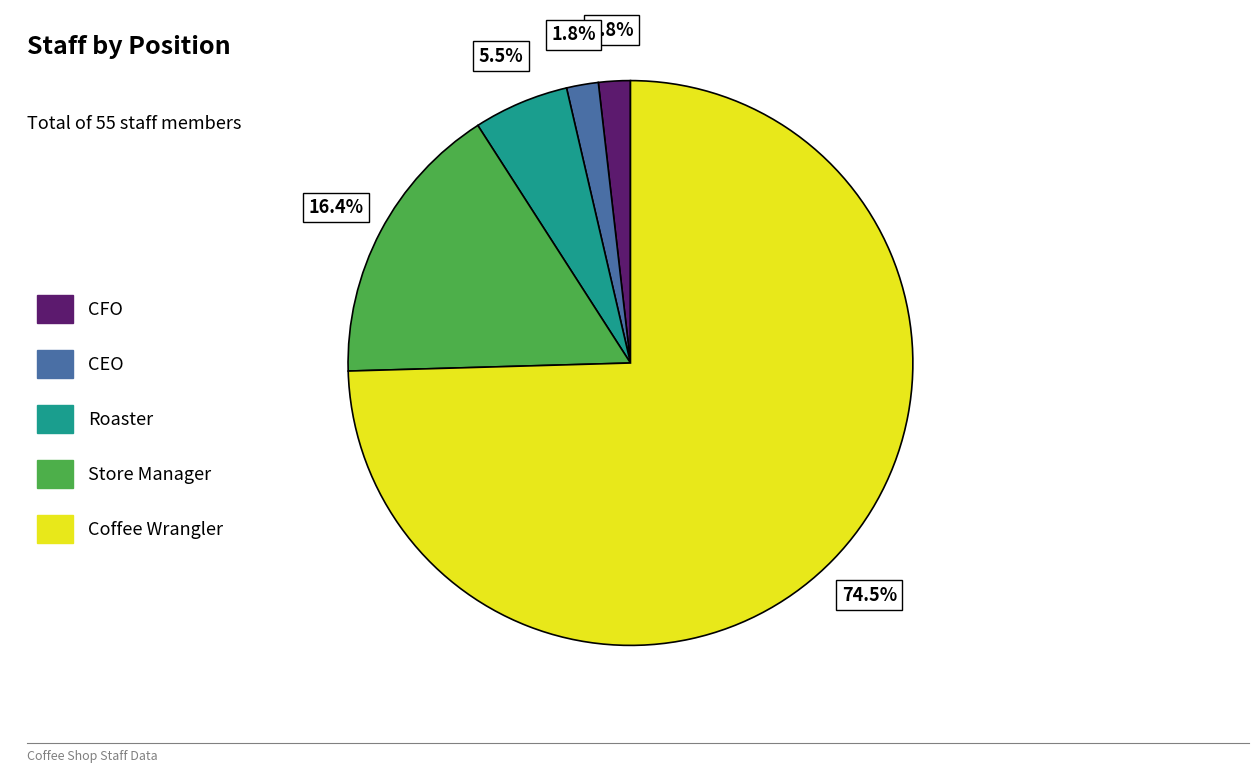

What percentage do Store Manager and CEO together represent?

18.2%